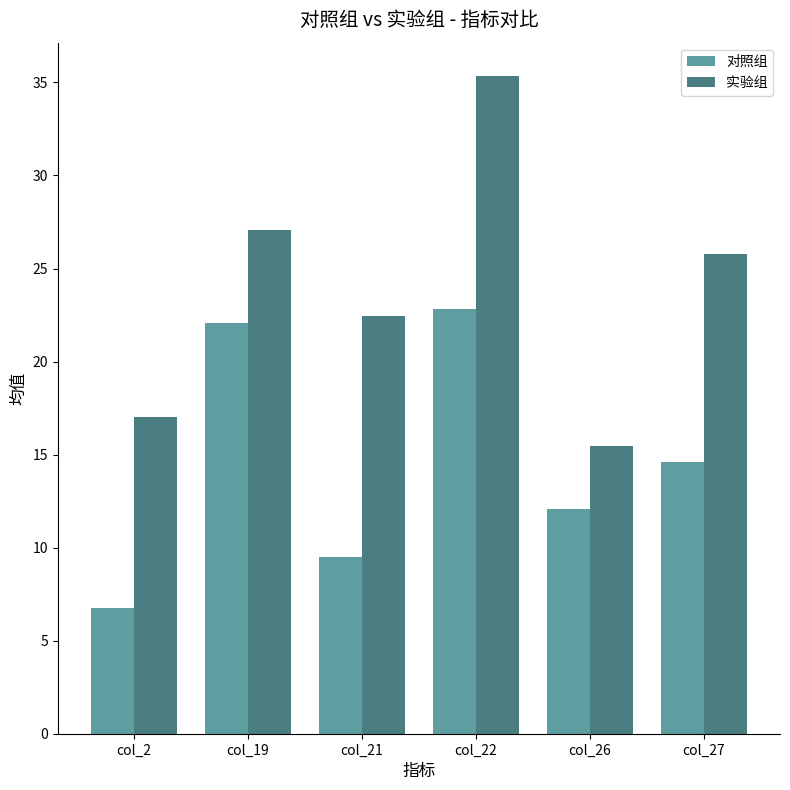

What is the value of the 实验组 bar at the 5th from the left?

15.5